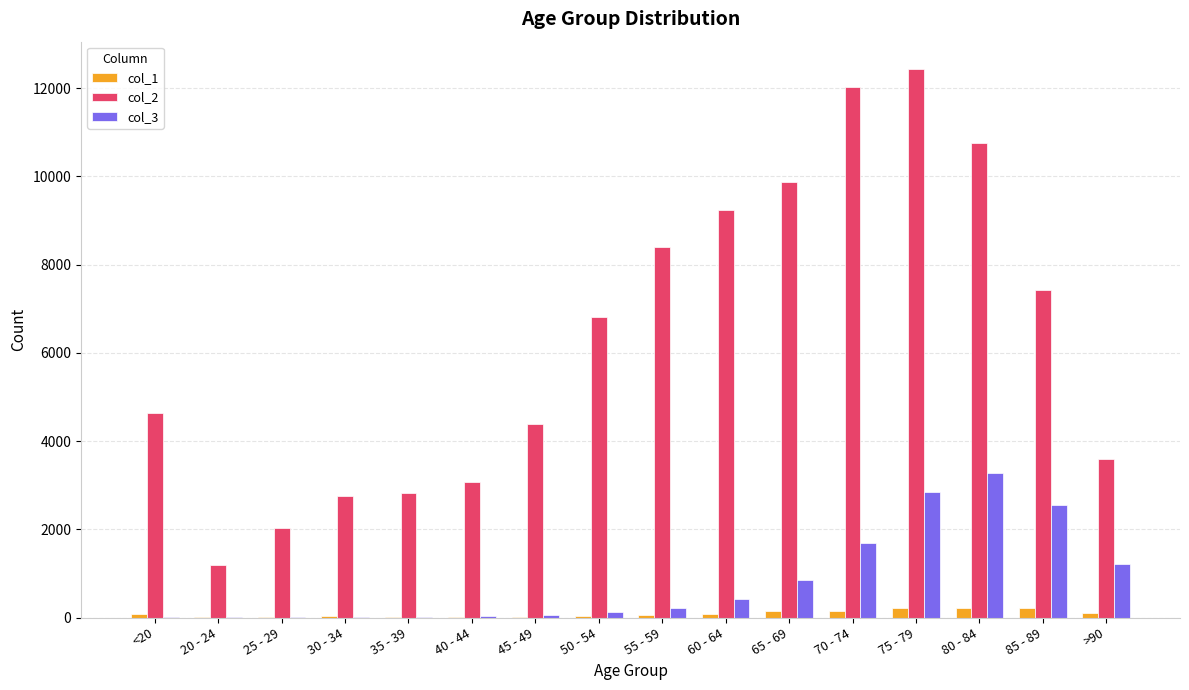

Which category has the highest value in the col_3 series?

80 - 84